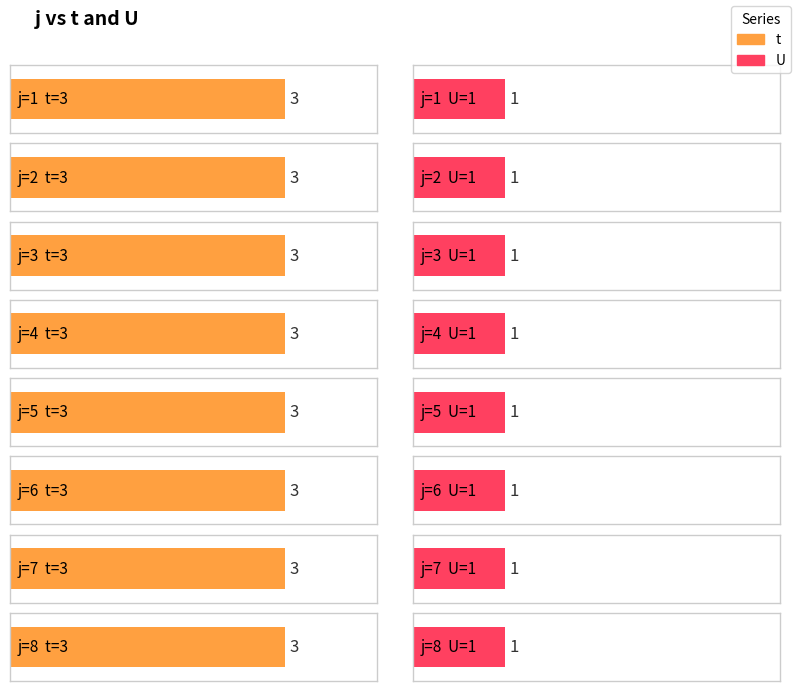

Which series has the widest spread of values?

t